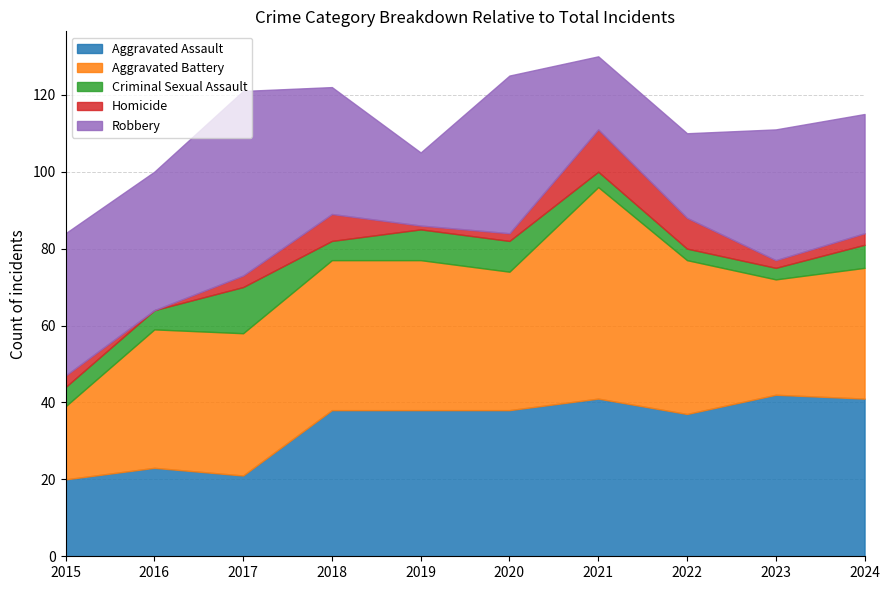

What is the sum of the Homicide values at 2017 and 2019?

4